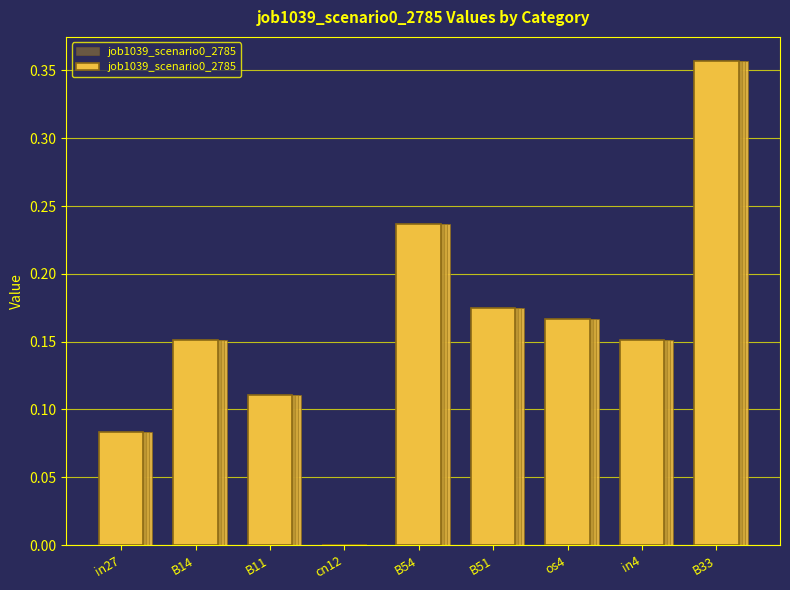

How many bars are there in total?

9